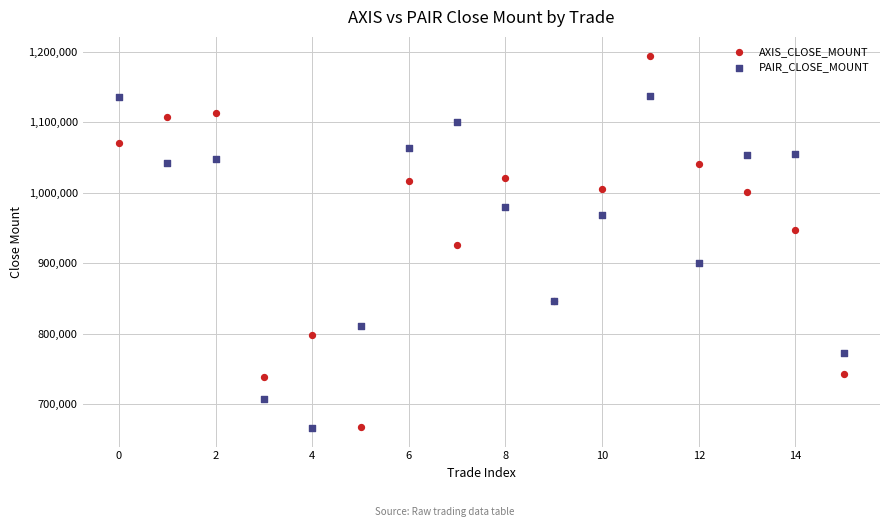

Which series has the largest Y range (max minus min)?

AXIS_CLOSE_MOUNT